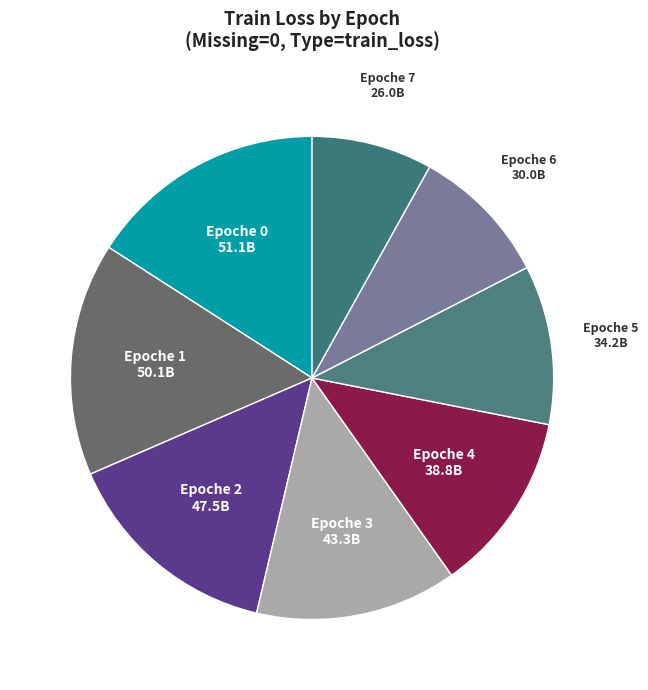

True or false: Epoche 3 accounts for 2% of the total.

False